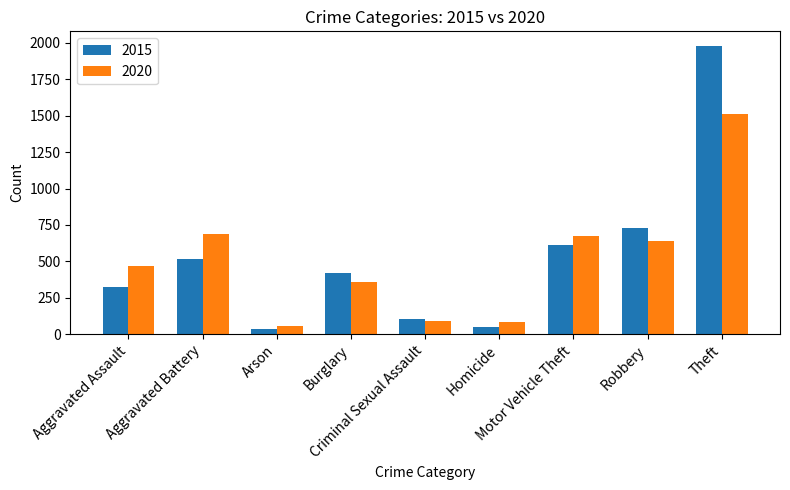

What is the label of the 7th bar from the right?

Arson